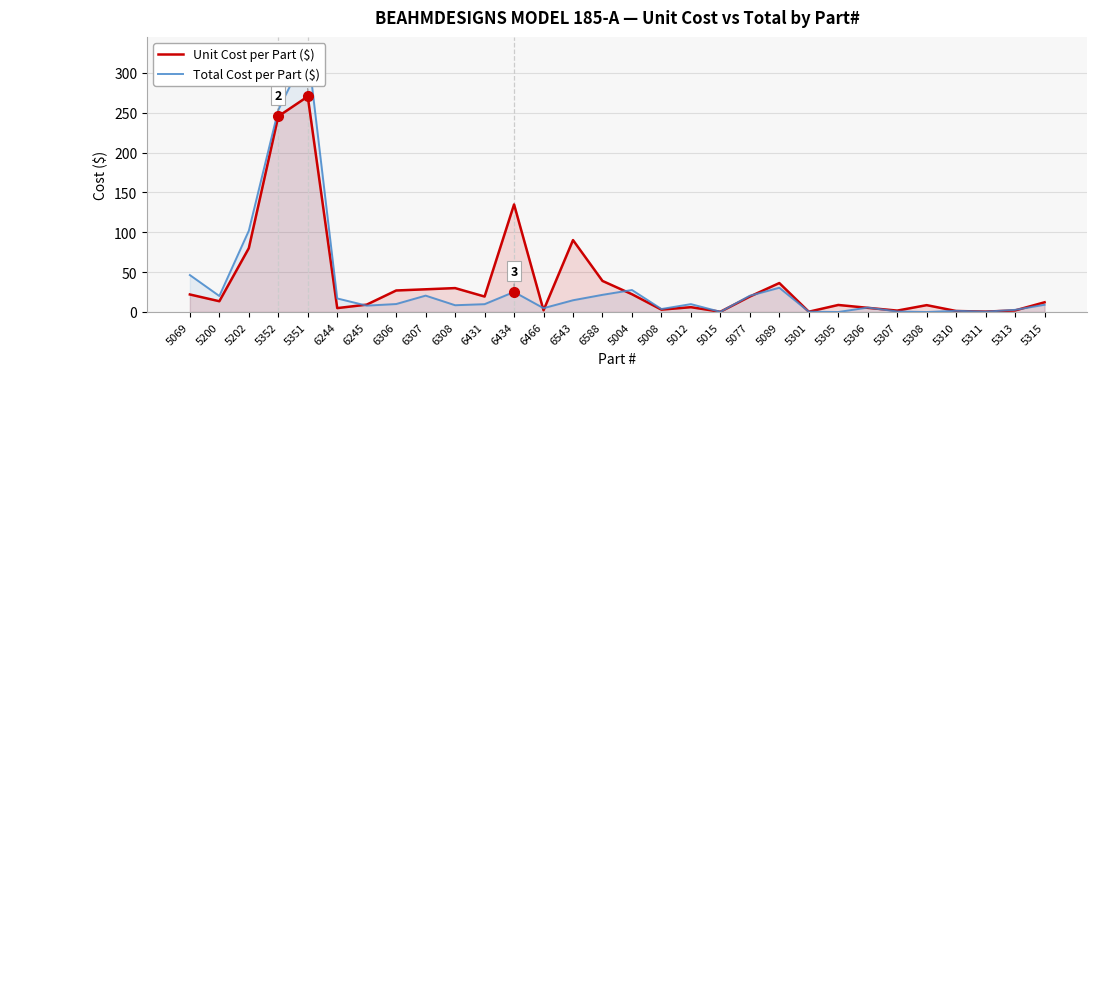

At which label does Total Cost per Part ($) reach its peak?

5351